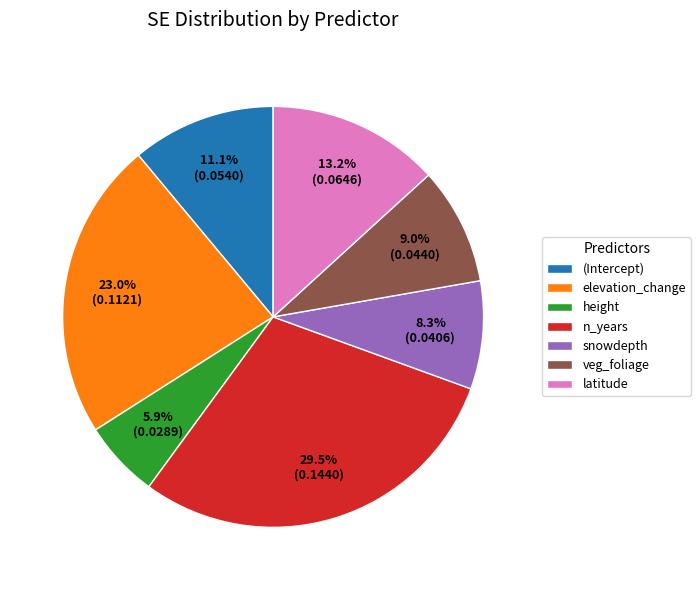

Does n_years represent more than half of the total?

No